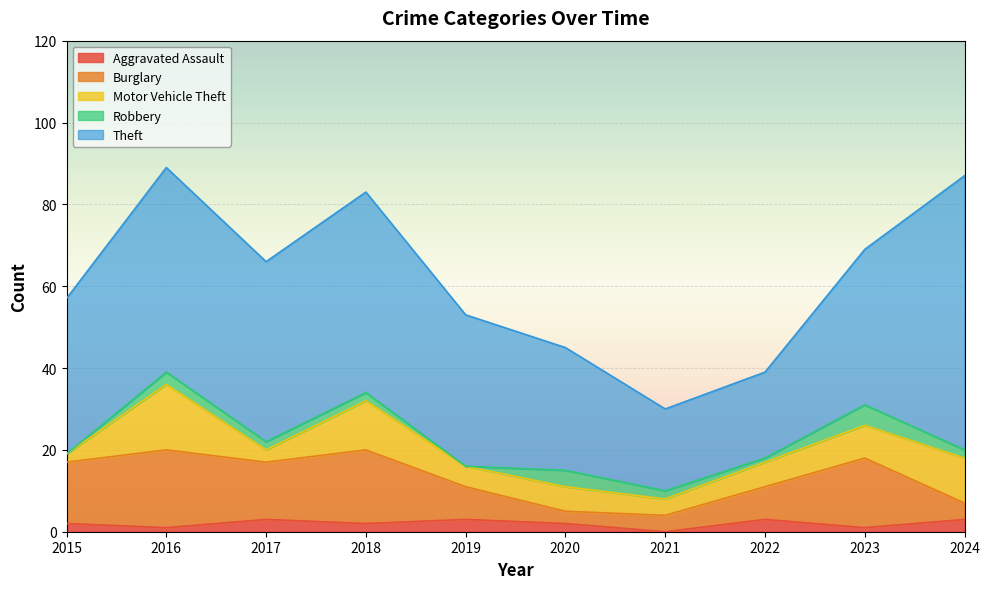

At which category does the chart reach its minimum across all series?

2021